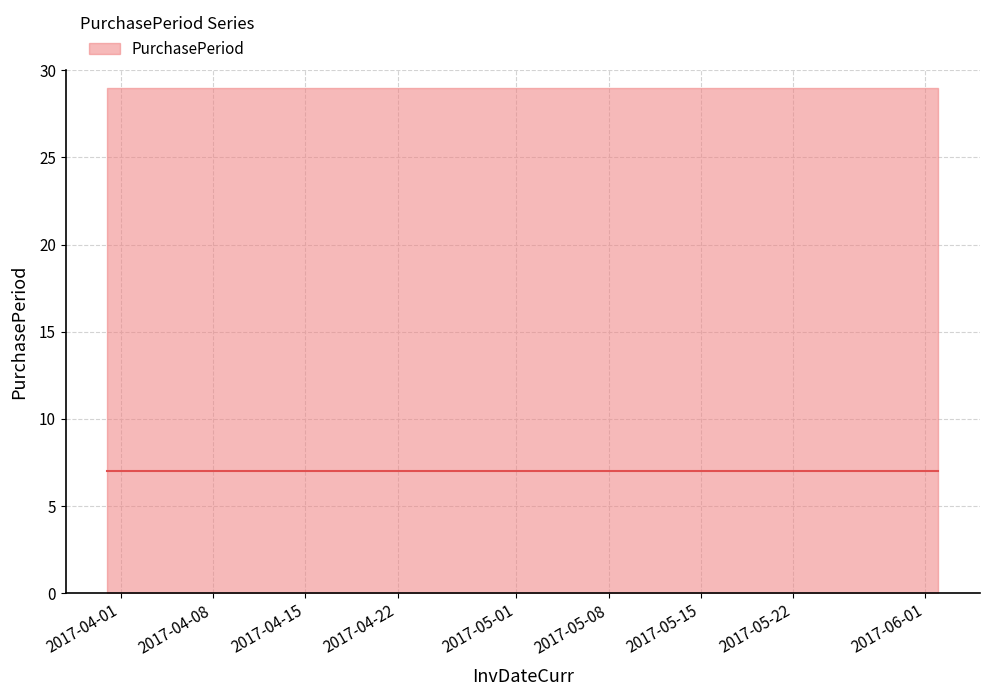

Reading right to left, list all the values displayed in this chart.

8	7	3	12	7	26	7